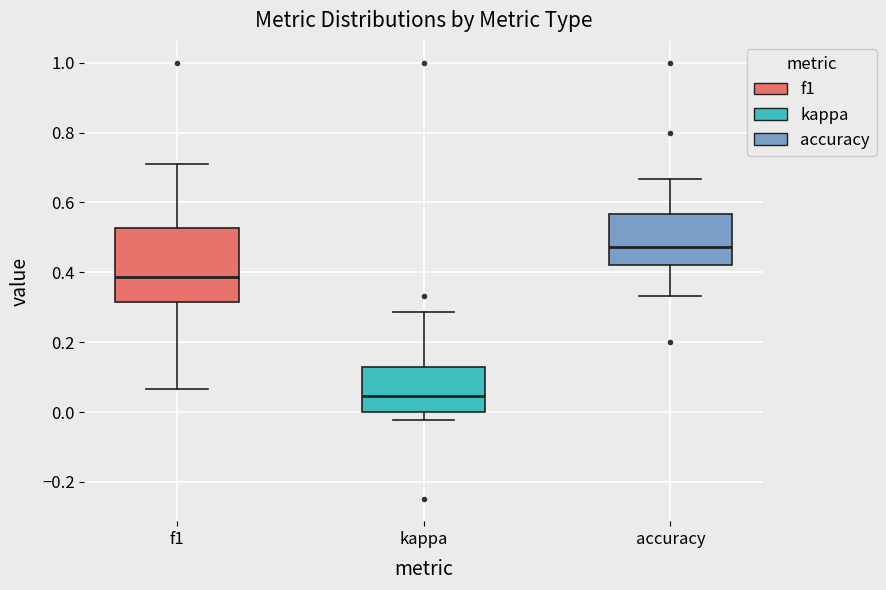

Reading left to right, read every box against the y-axis: the position of its median line, the range the box covers, and the ends of its whiskers. The values are not printed on the chart, so give them approximately, as read against the axis.

f1: median 0.38, box 0.32 to 0.52, whiskers 0.06 to 0.72
kappa: median 0.04, box 0.00 to 0.12, whiskers -0.02 to 0.28
accuracy: median 0.48, box 0.42 to 0.56, whiskers 0.34 to 0.66